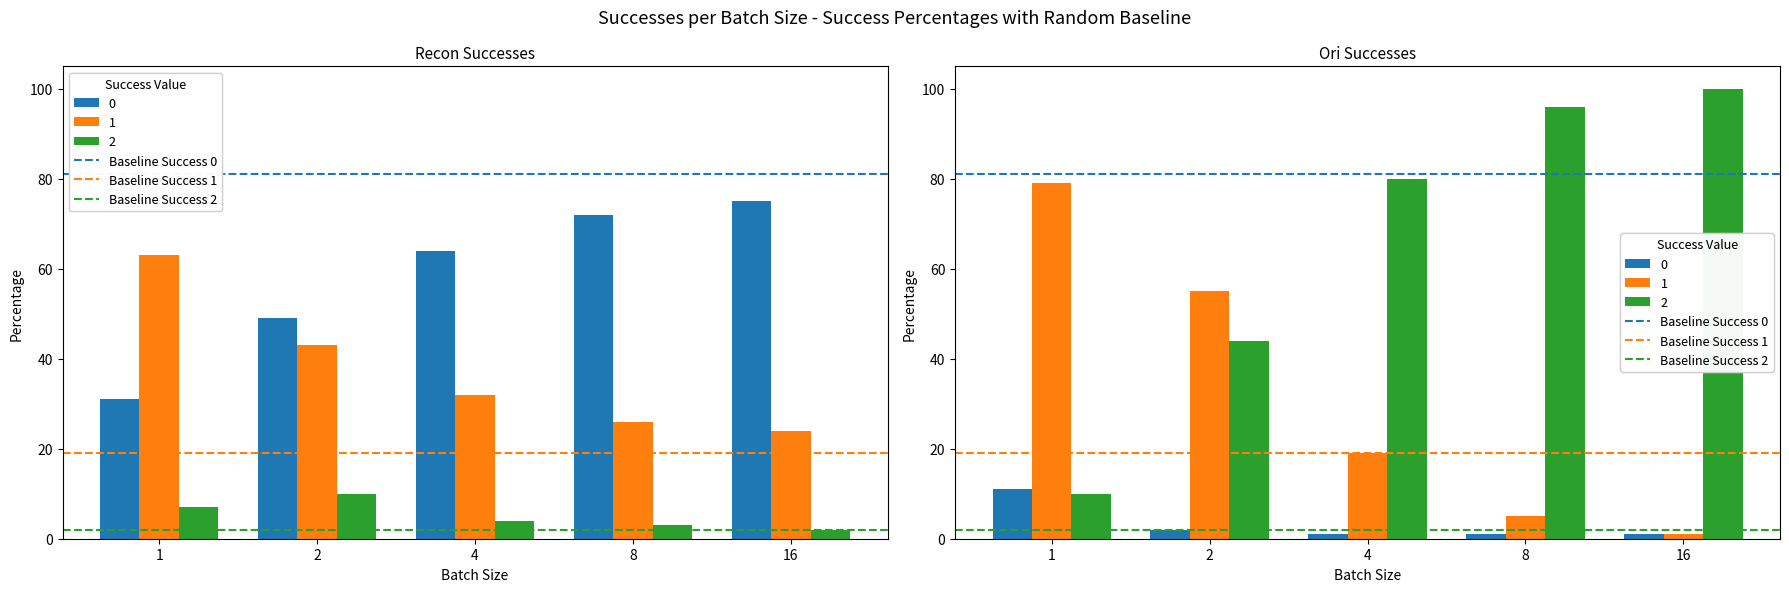

Which series has the largest range (max minus min)?

Baseline Success 0